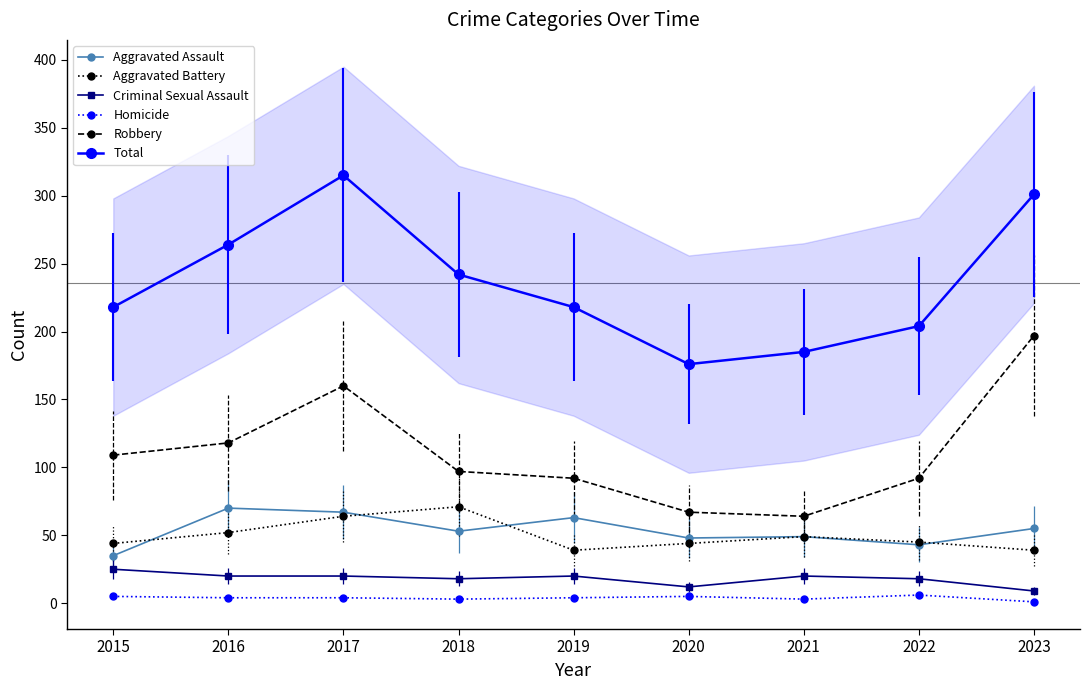

How many categories are shown in the chart?

9